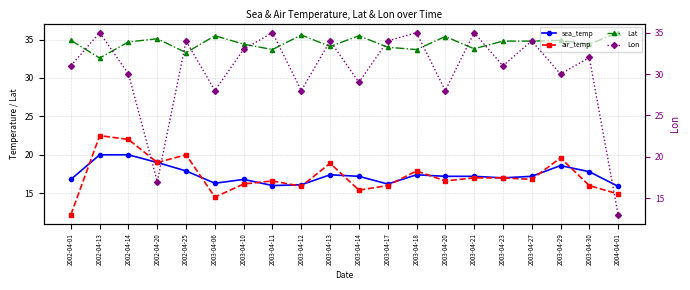

True or false: Lat has more than 1 points higher than both neighbors.

True